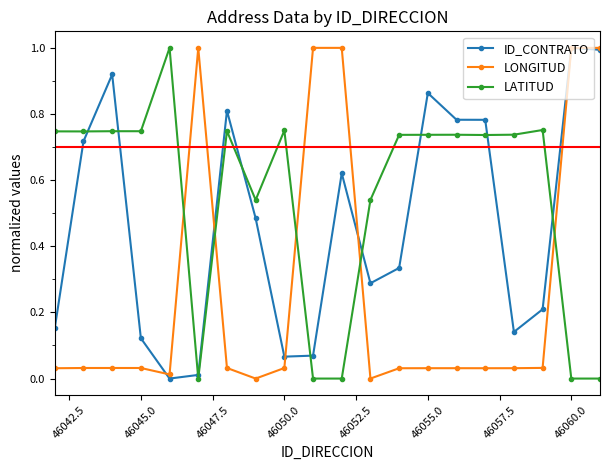

Which series has the largest total across all categories?

LATITUD